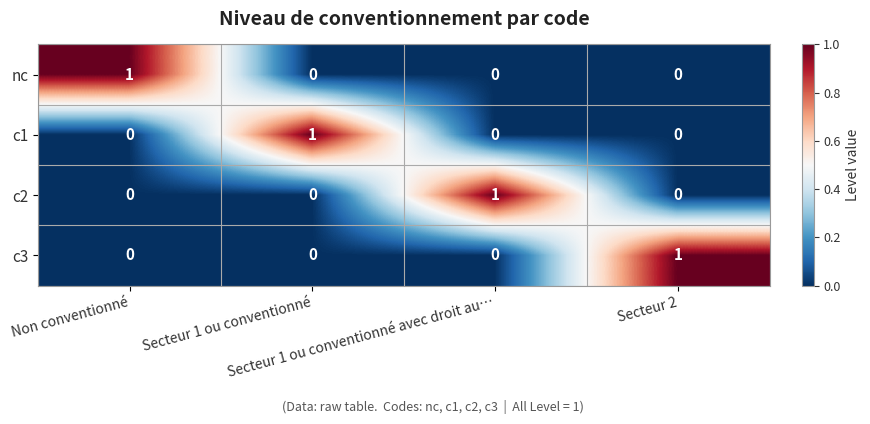

How many values in the c3 series exceed 0?

1